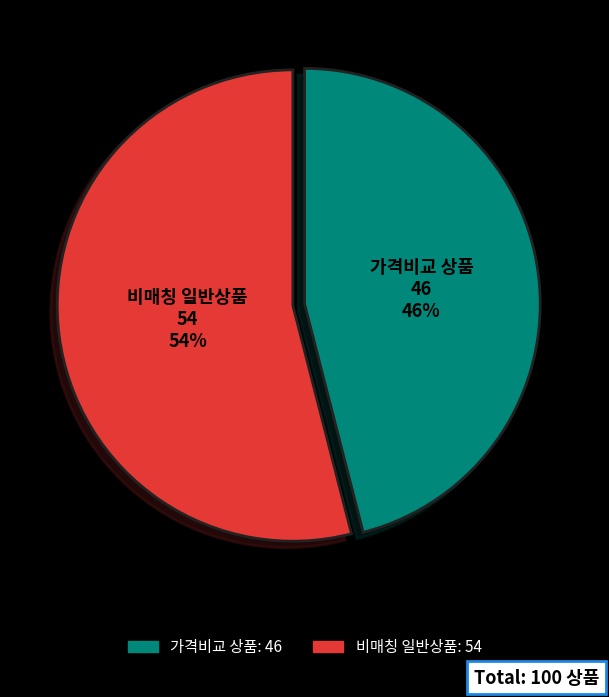

The 비매칭 일반상품 slice represents 54% of the pie. True or false?

True